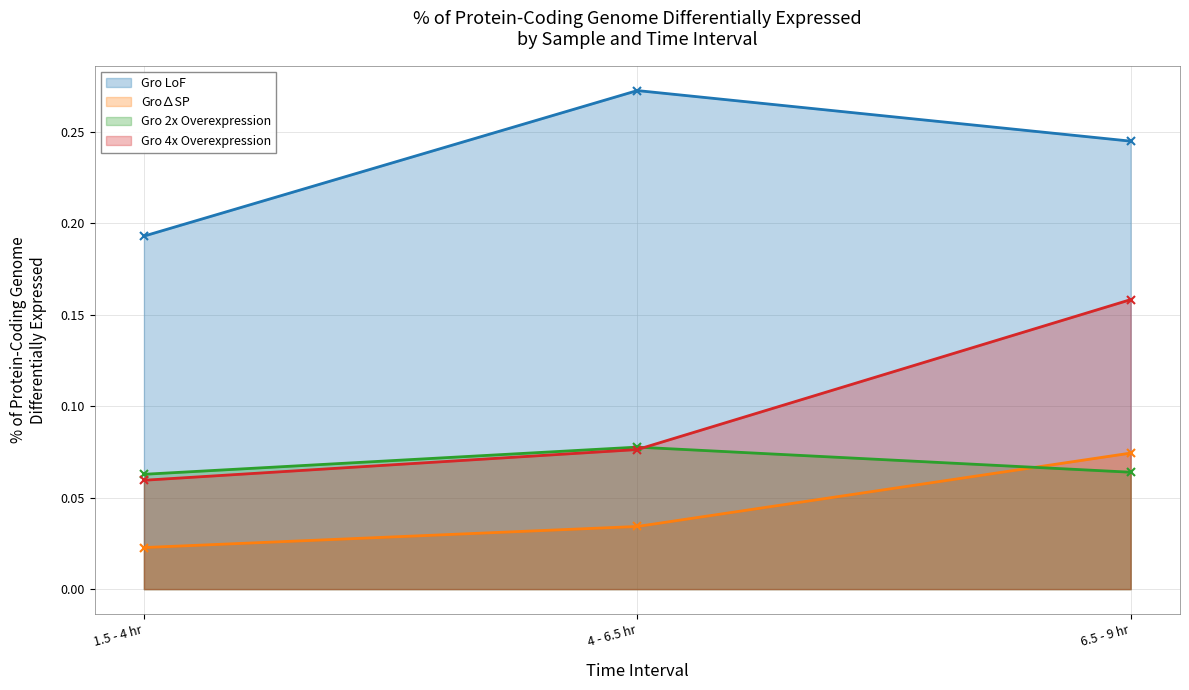

What are all the series names shown in the legend?

Gro LoF, Gro∆SP, Gro 2x Overexpression, Gro 4x Overexpression